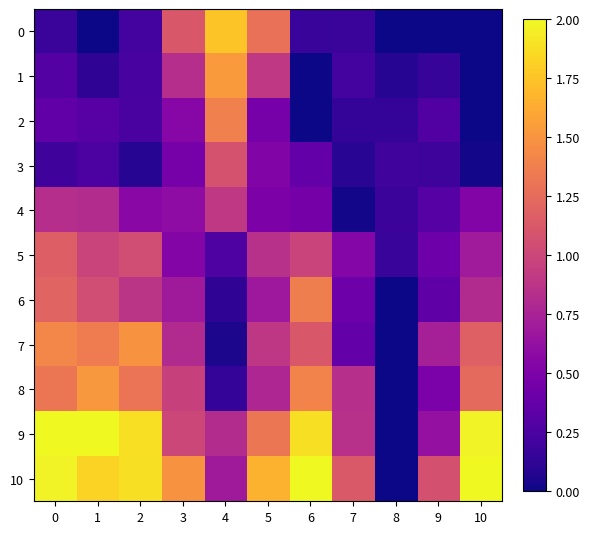

Rank the series by their maximum value, from highest to lowest.

9, 10, 0, 1, 8, 7, 2, 6, 5, 3, 4